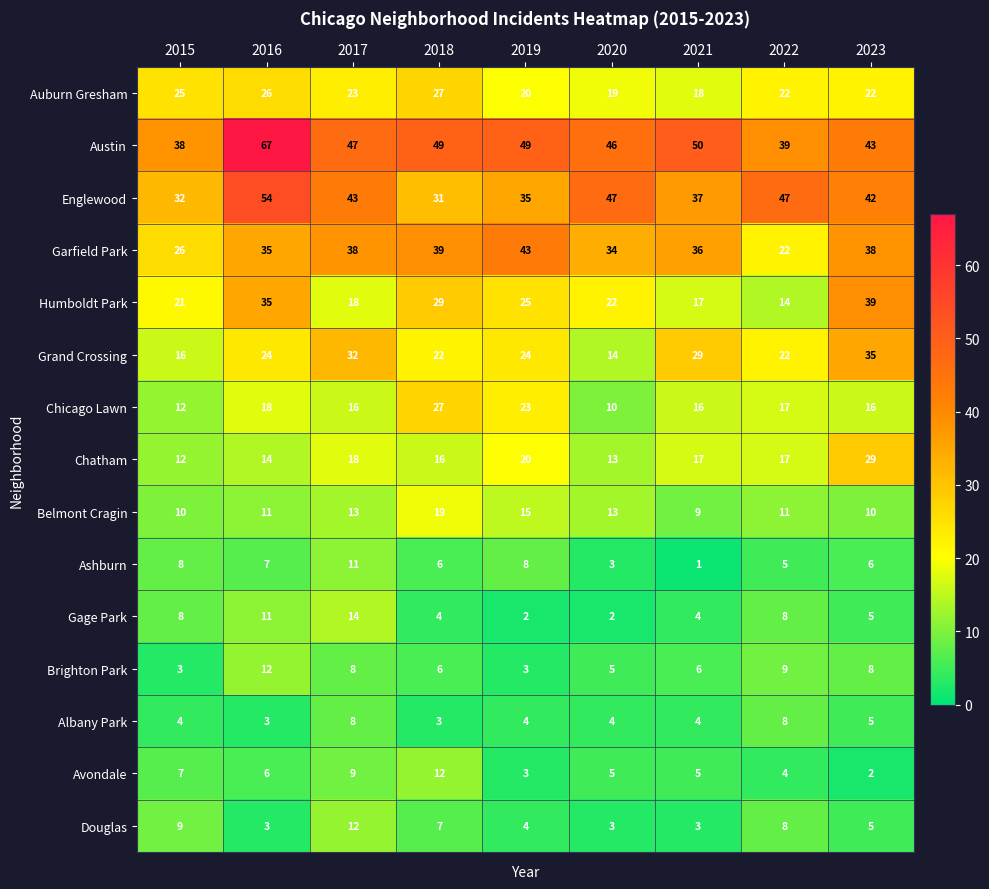

What is the highest value of the Chicago Lawn series?

27